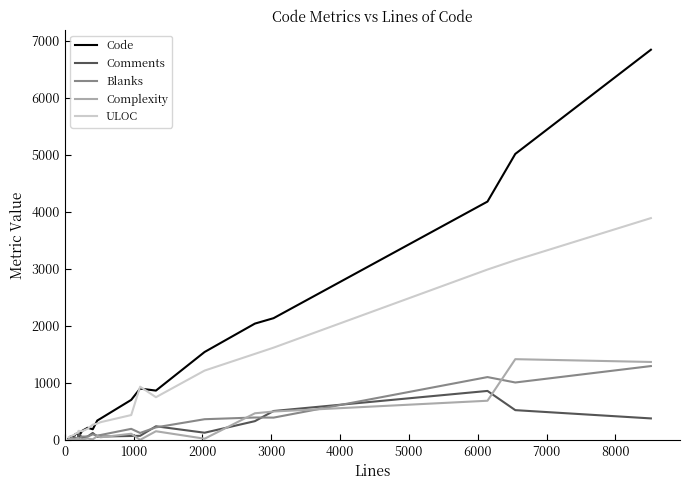

At how many categories does at least one series exceed 1335?

6